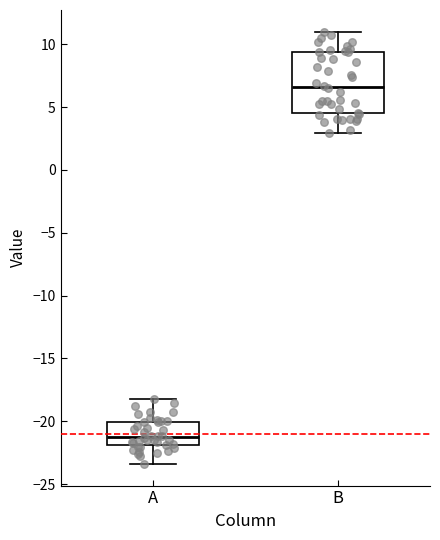

Where is the upper edge of the box for B on the y-axis? The values are not printed on the chart, so give them approximately, as read against the axis.

9.5